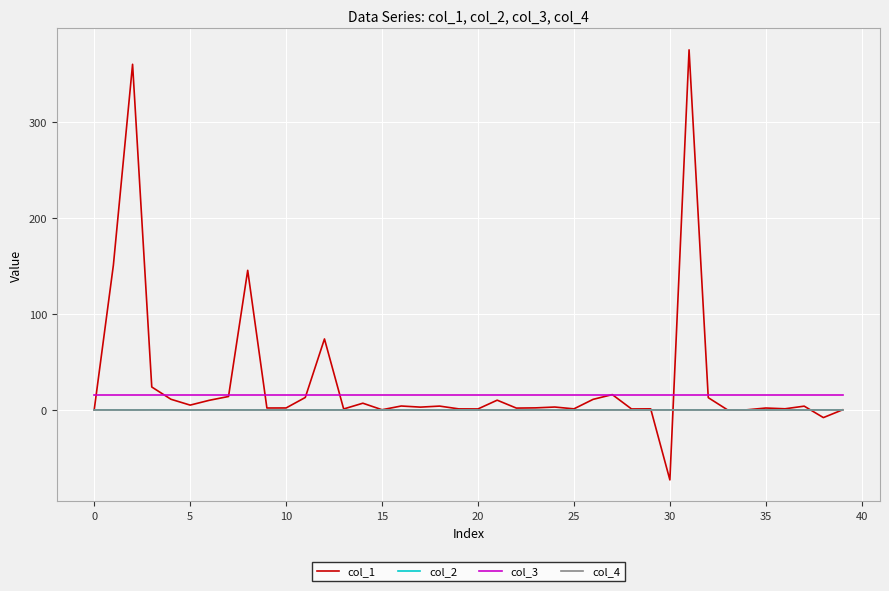

What is the lowest value of the col_2 series?

-0.1